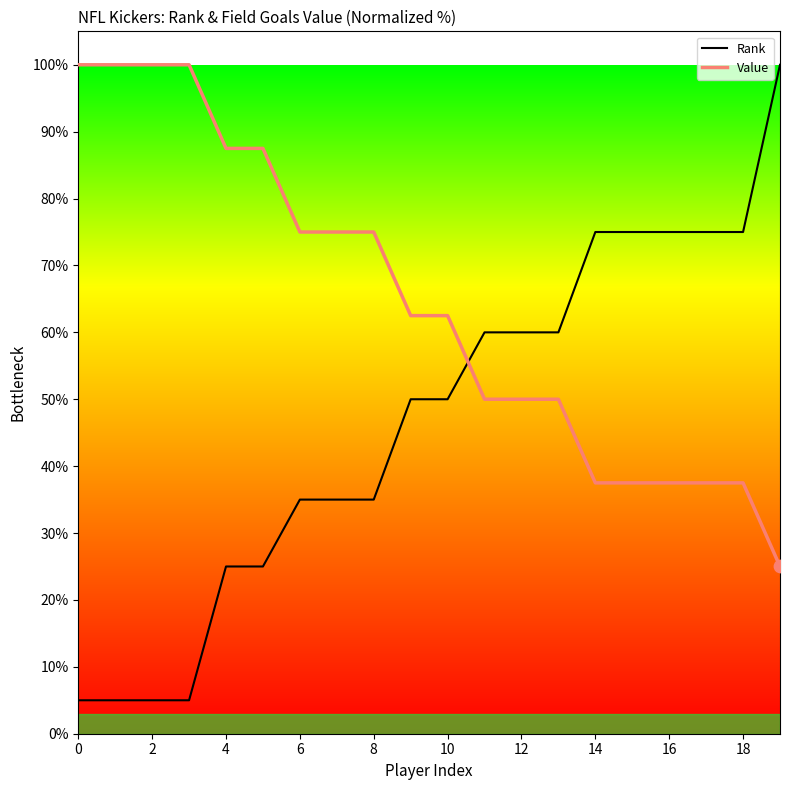

At which category is the sum across all series the highest?

19